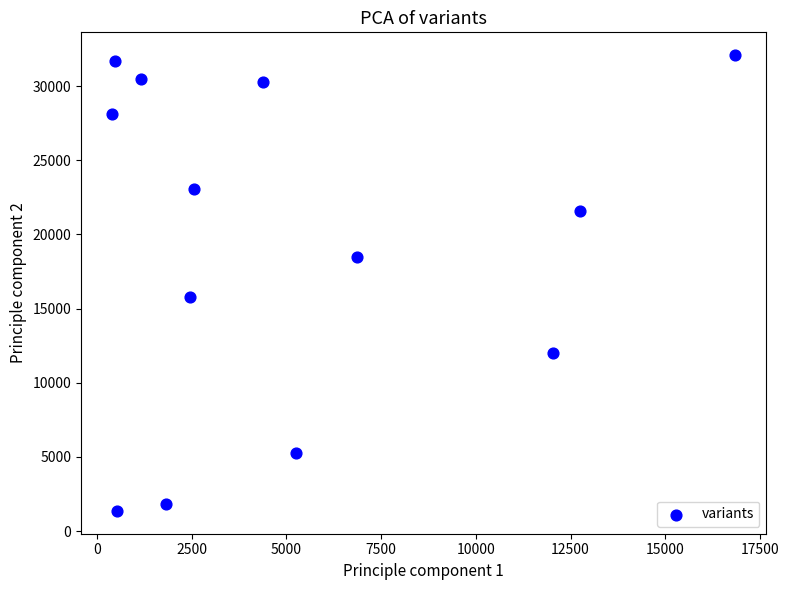

What is the range of X values (max minus min)?

16434